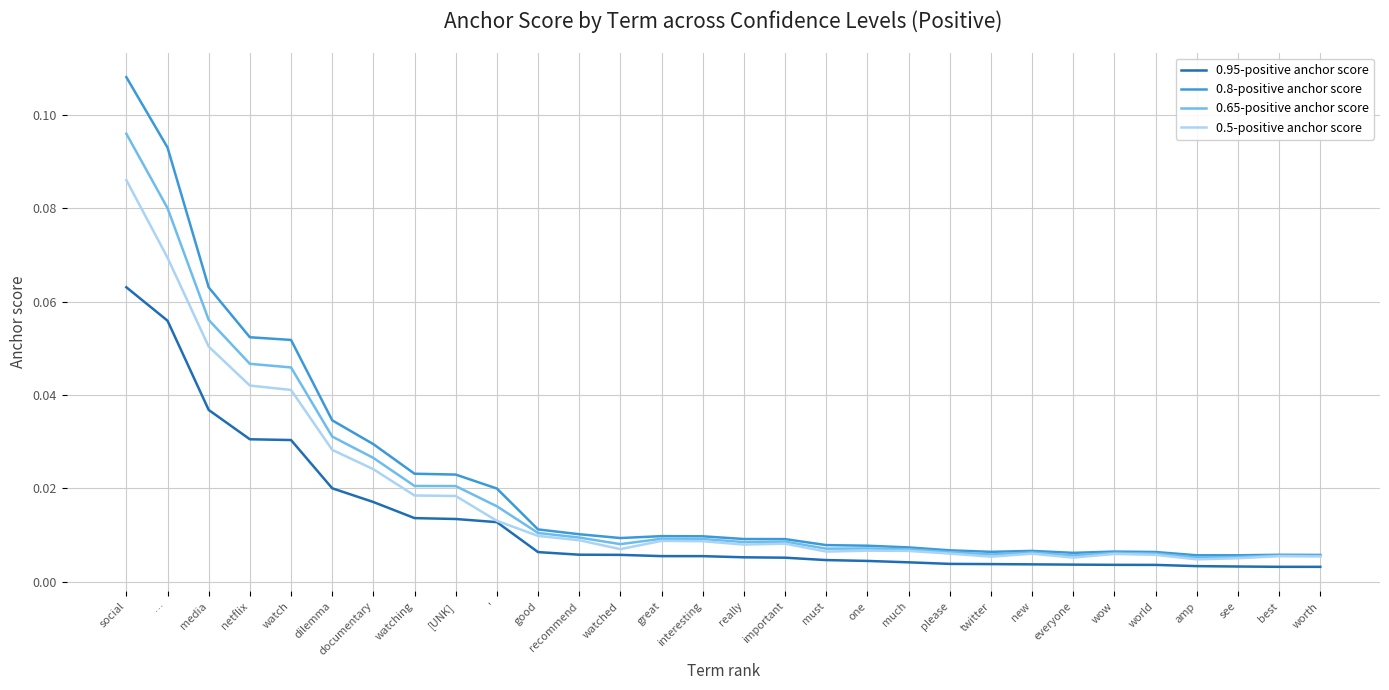

Is this an area chart (filled region under the line)?

No